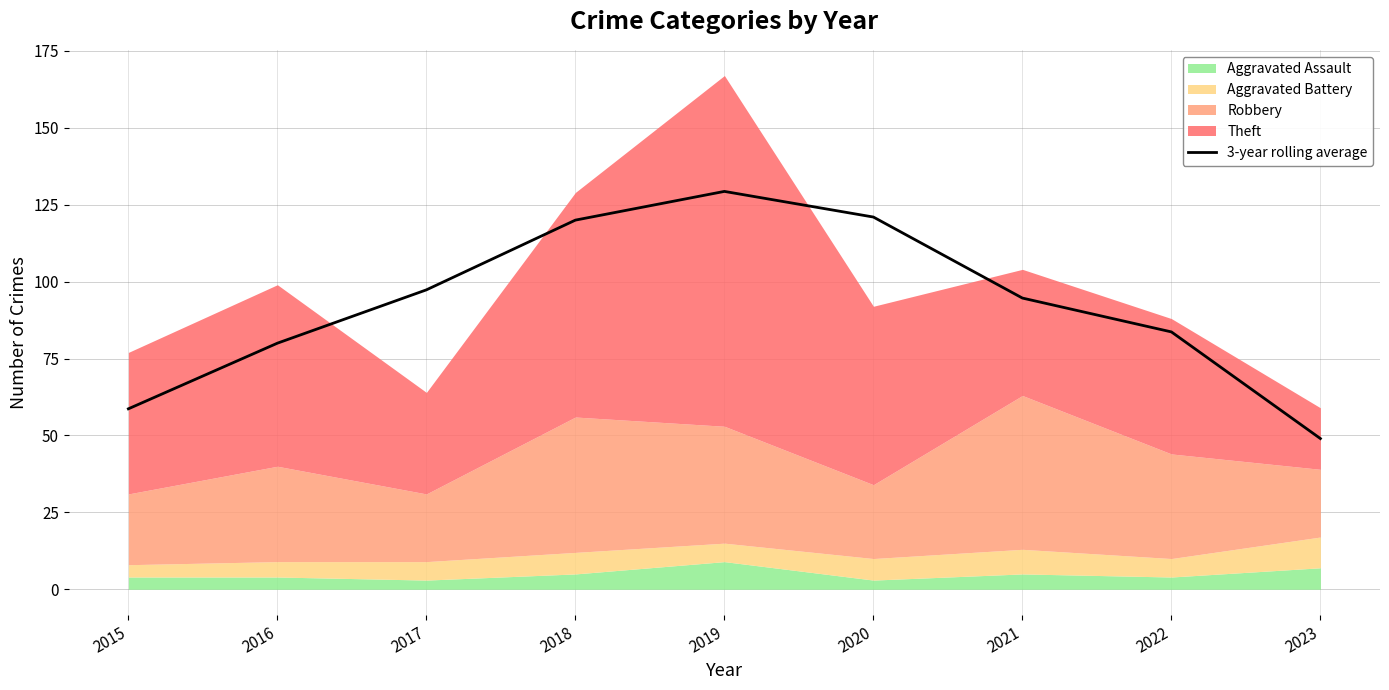

List the labels in order of value, largest first.

2019, 2020, 2018, 2017, 2021, 2022, 2016, 2015, 2023